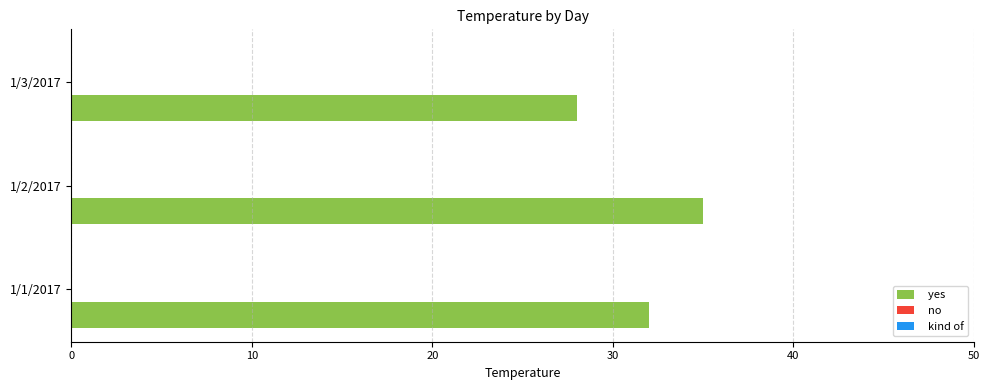

Reading top to bottom, extract all data points from this chart.

28	35	32